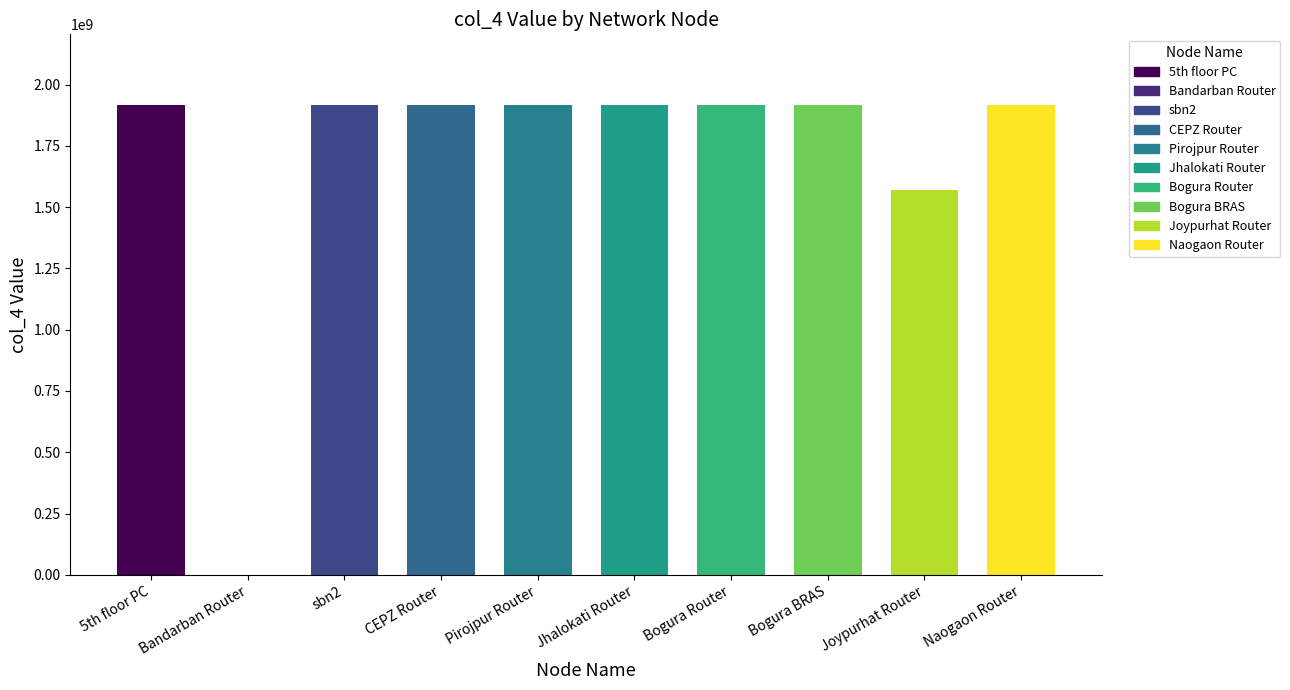

Which has a higher value, CEPZ Router or 5th floor PC?

CEPZ Router